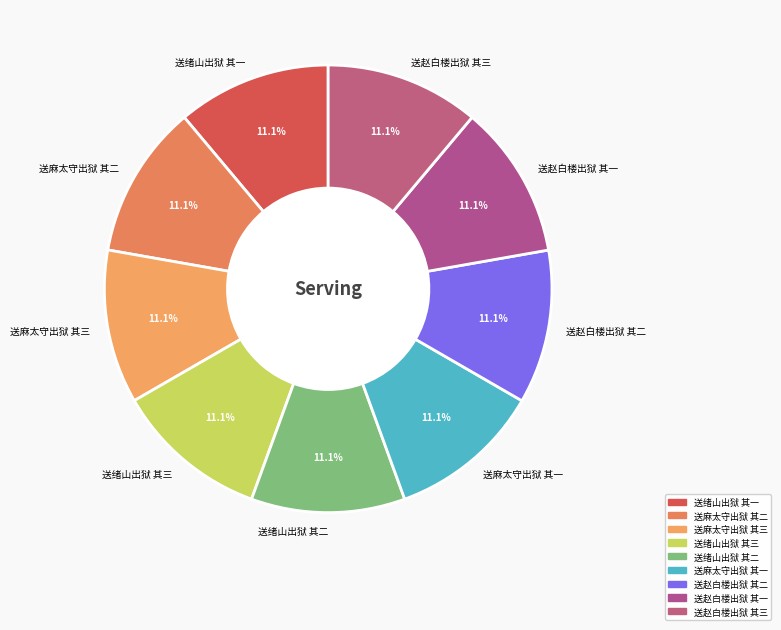

The 送赵白楼出狱 其三 slice represents 18% of the pie. True or false?

False